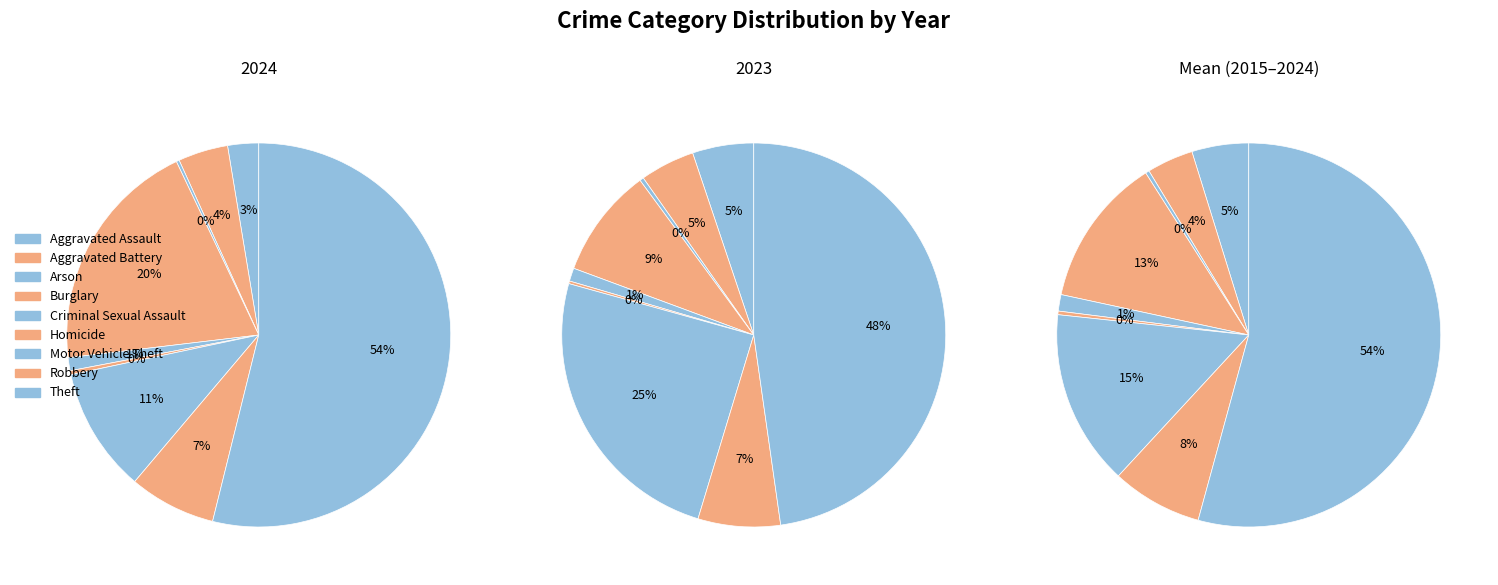

What percentage is the Criminal Sexual Assault slice, to the nearest percent?

1%